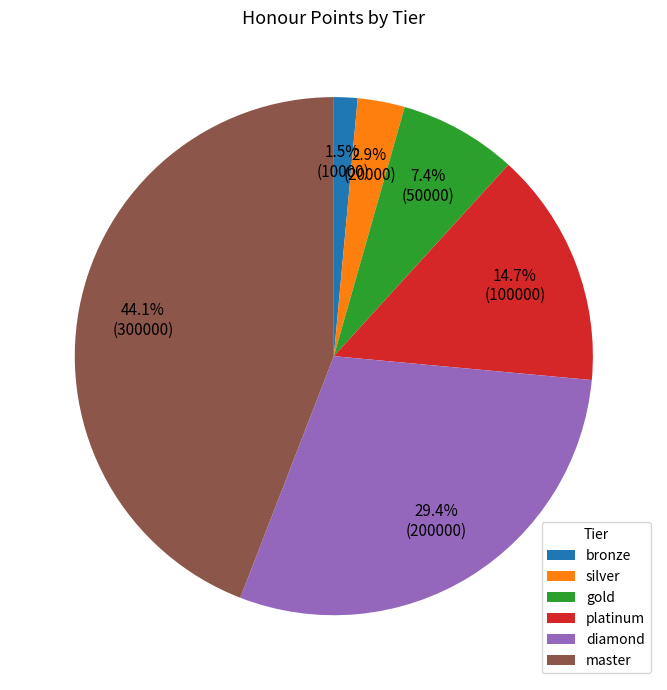

To the nearest percent, what is the combined percentage of diamond and platinum?

44%